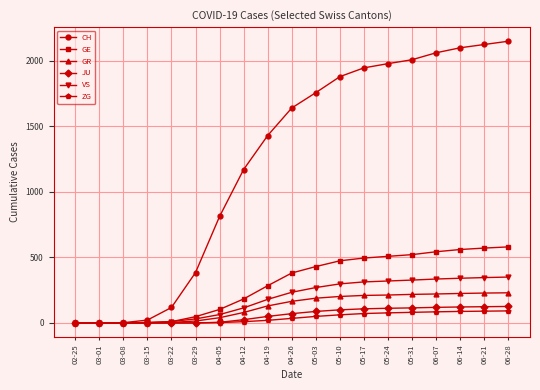

Count the number of categories in the chart.

19